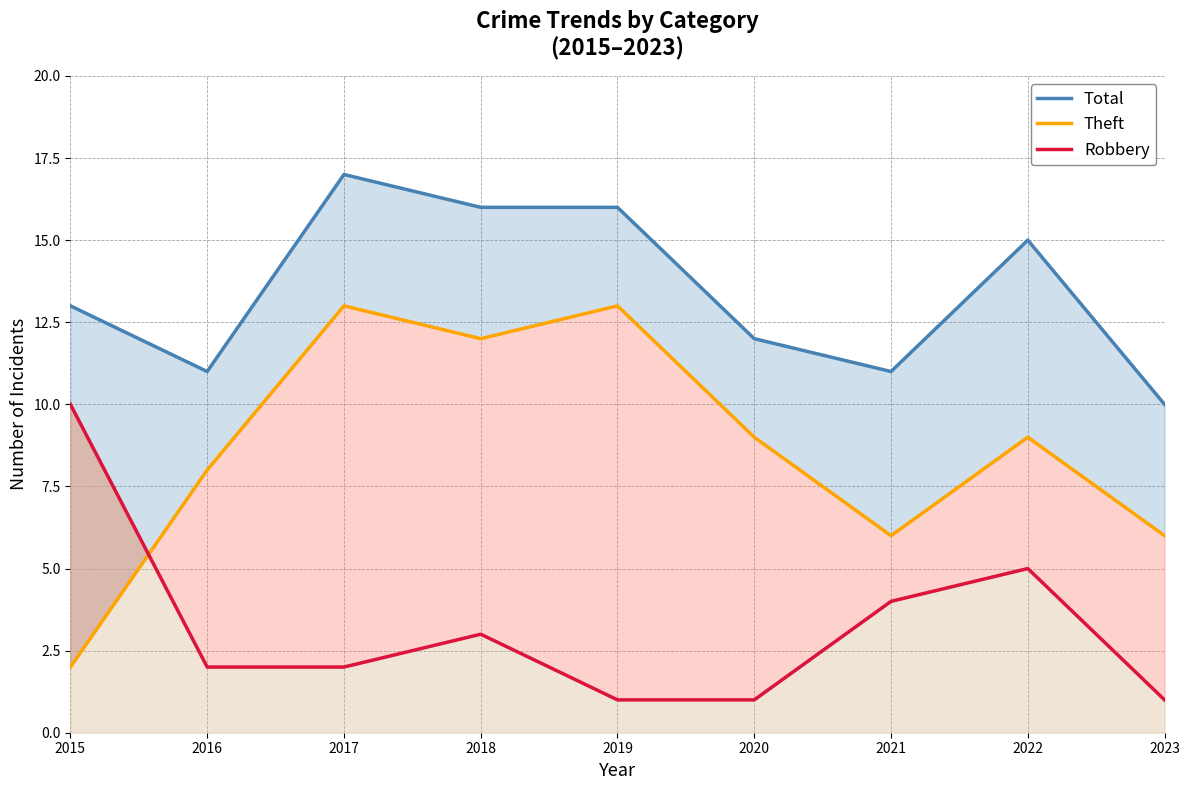

What is the highest value of the Theft series?

13